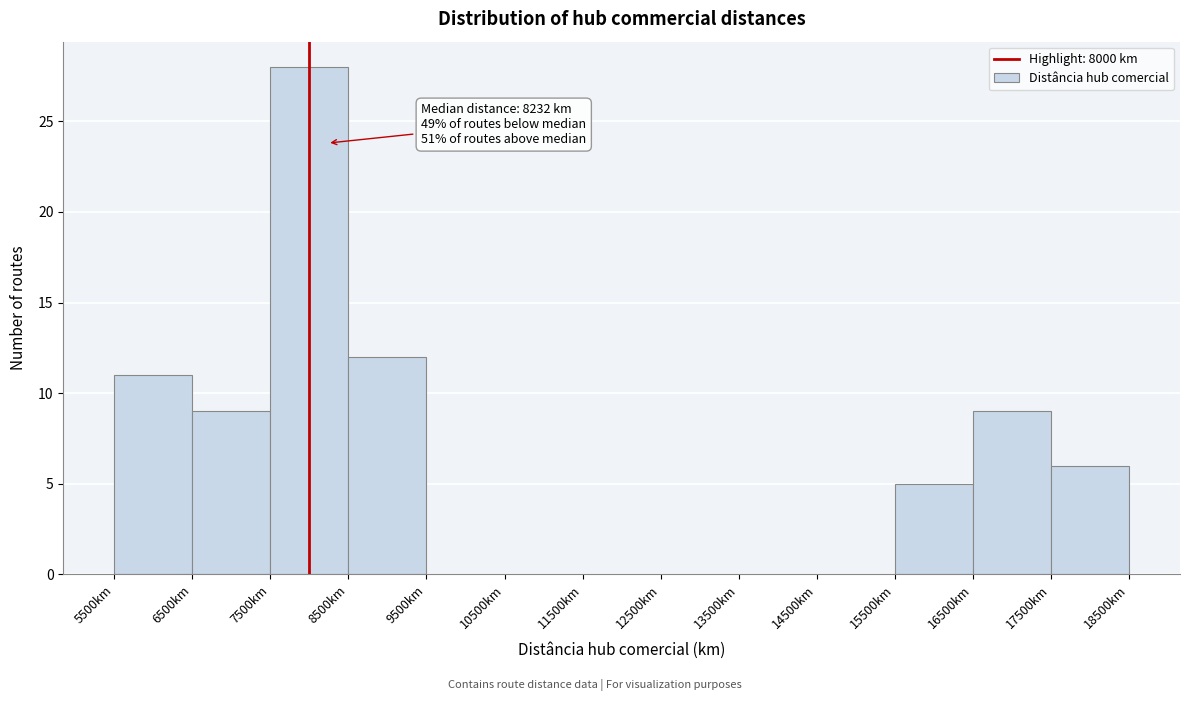

Over which range of the x-axis is the bar tallest?

7500 to 8500